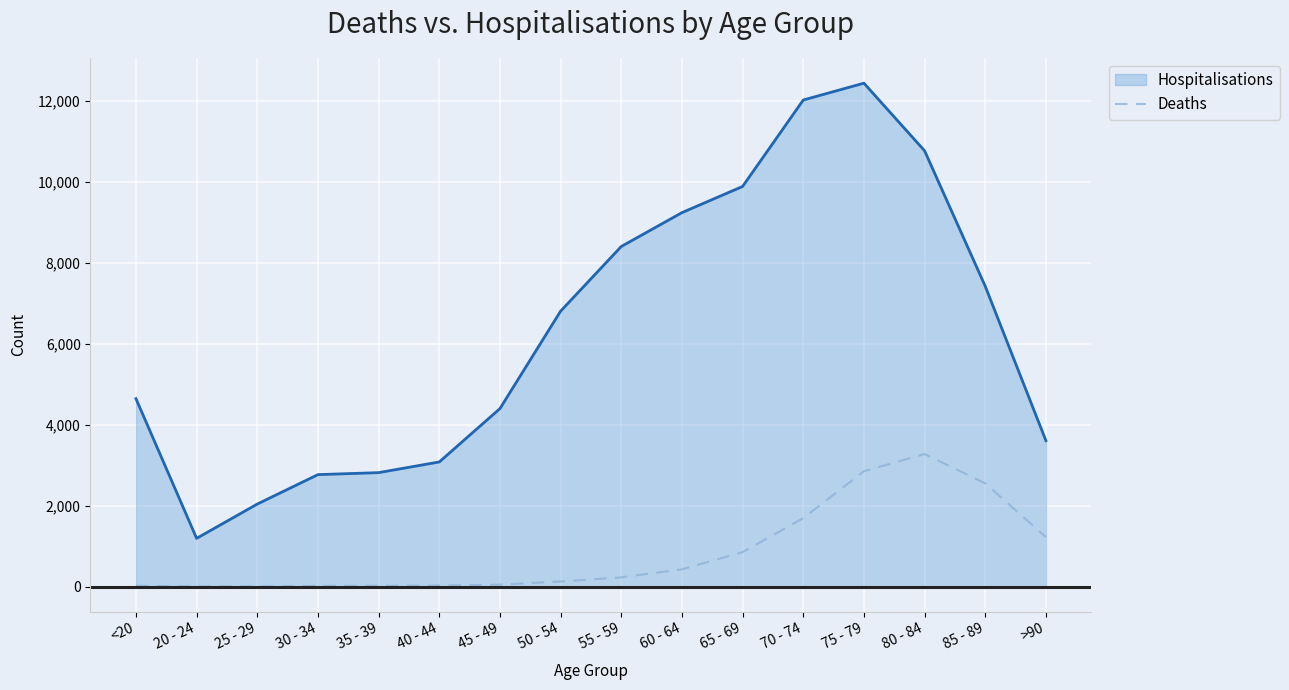

Is the value of Deaths at 20 - 24 greater than the value of Hospitalisations at <20?

No